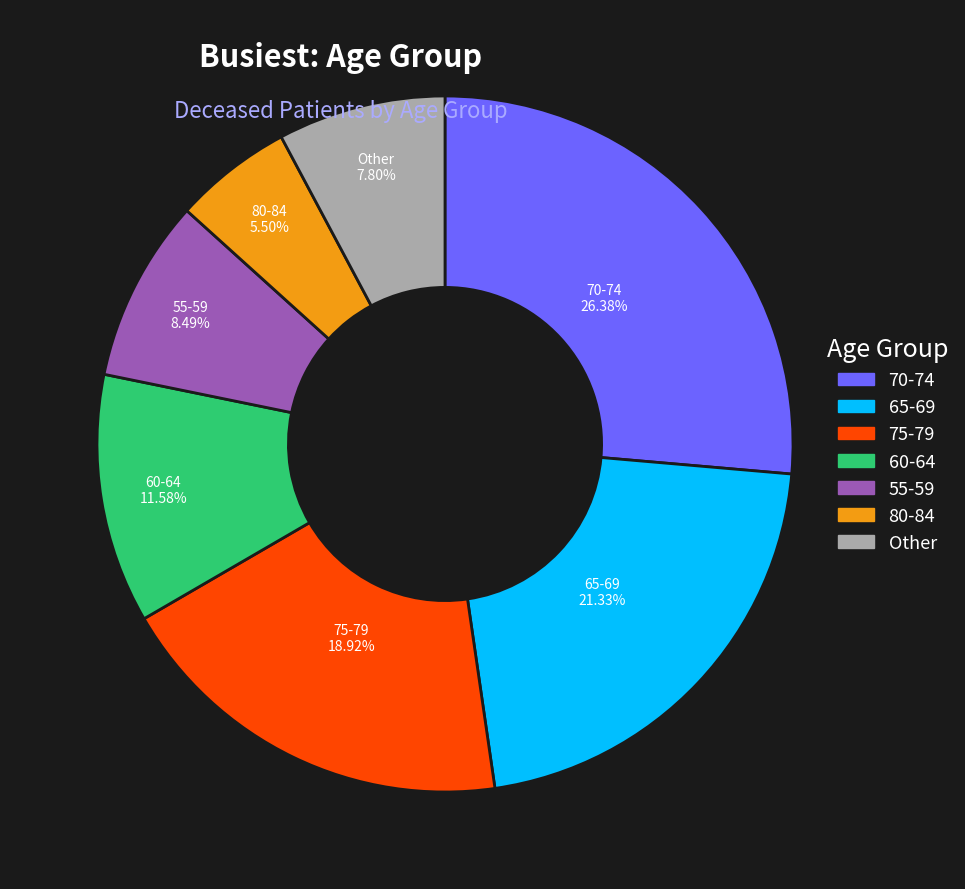

Is there any slice that represents more than half of the pie?

No